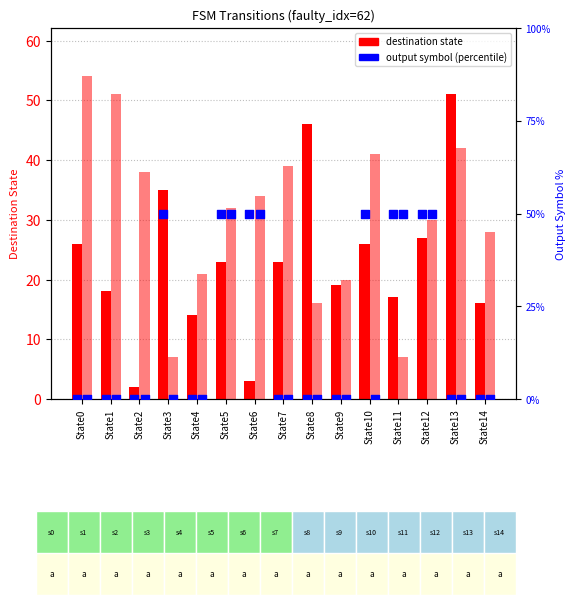

Which series reaches the minimum Y coordinate?

output=a (percentile)